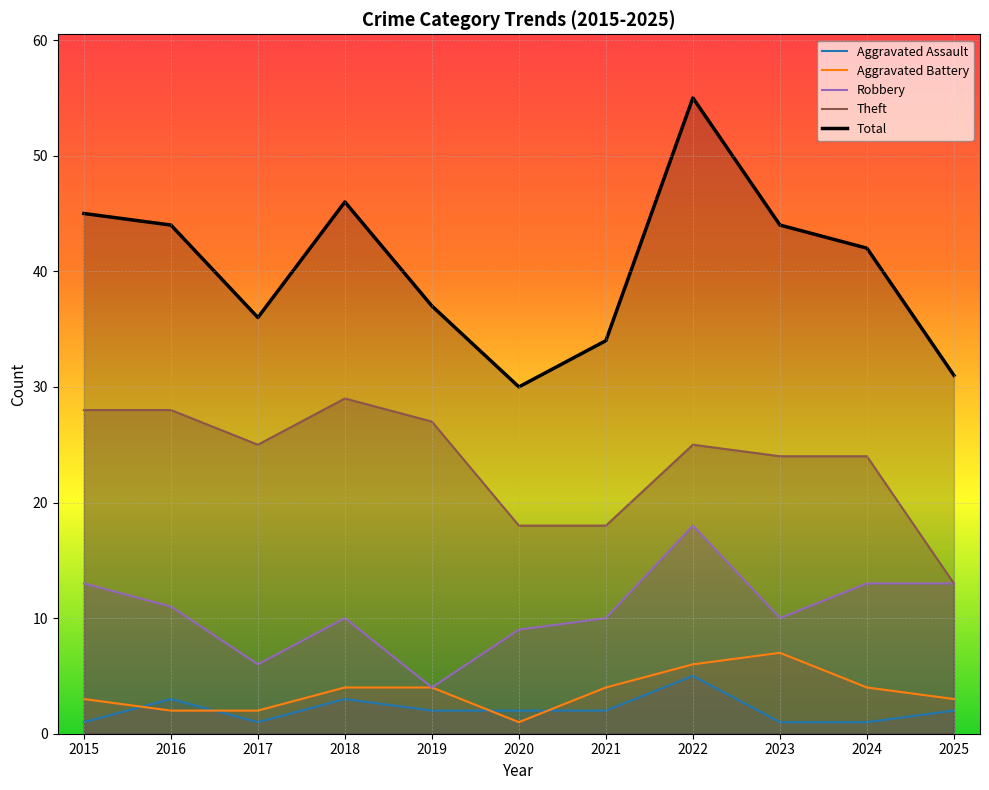

Reading left to right, list all the values displayed in this chart.

Aggravated Assault: 1	3	1	3	2	2	2	5	1	1	2
Aggravated Battery: 3	2	2	4	4	1	4	6	7	4	3
Robbery: 13	11	6	10	4	9	10	18	10	13	13
Theft: 28	28	25	29	27	18	18	25	24	24	13
Total: 45	44	36	46	37	30	34	55	44	42	31